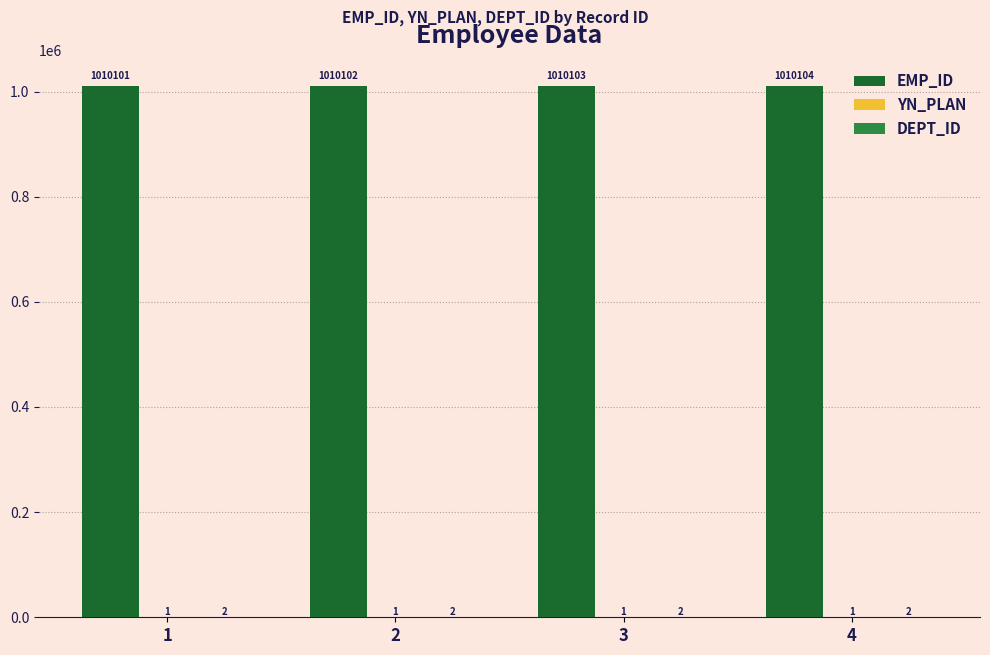

Between 2 and 3, which series saw the biggest shift?

EMP_ID